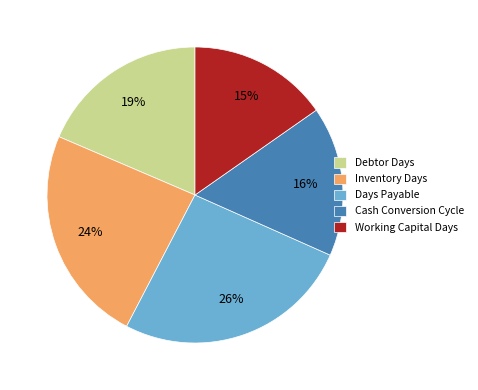

Count the number of slices in the pie.

5